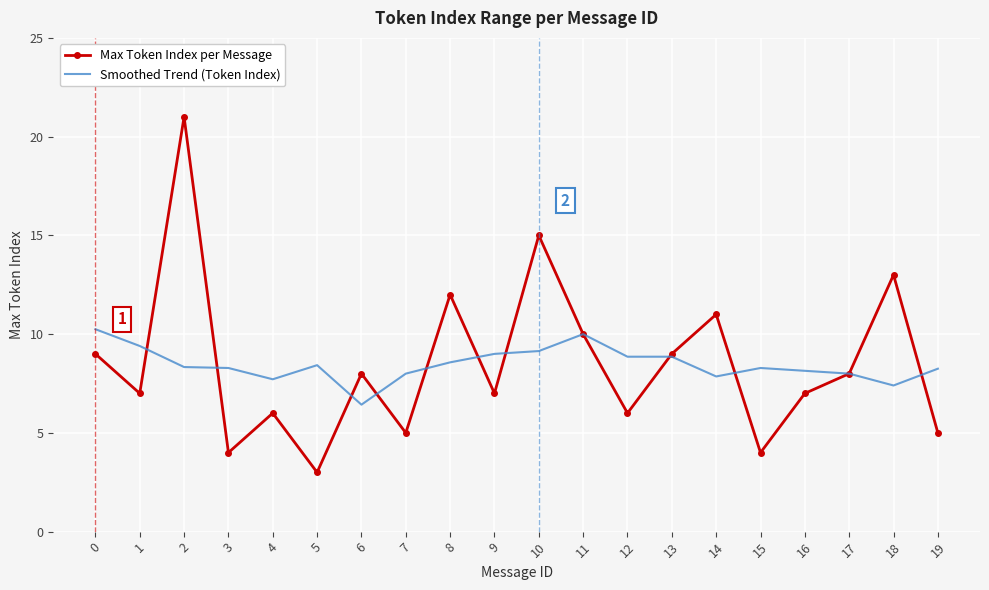

What is the sum of the Max Token Index per Message values at 16 and 3?

11.0